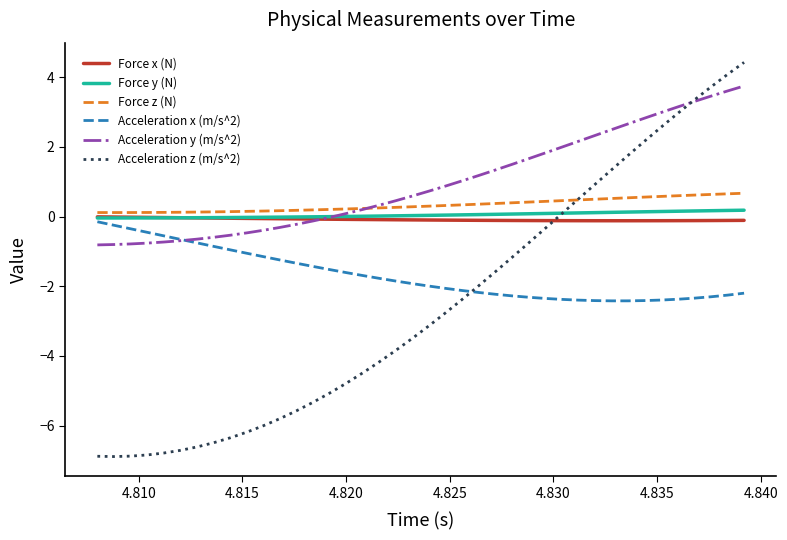

What are all the series names shown in the legend?

Force x (N), Force y (N), Force z (N), Acceleration x (m/s^2), Acceleration y (m/s^2), Acceleration z (m/s^2)